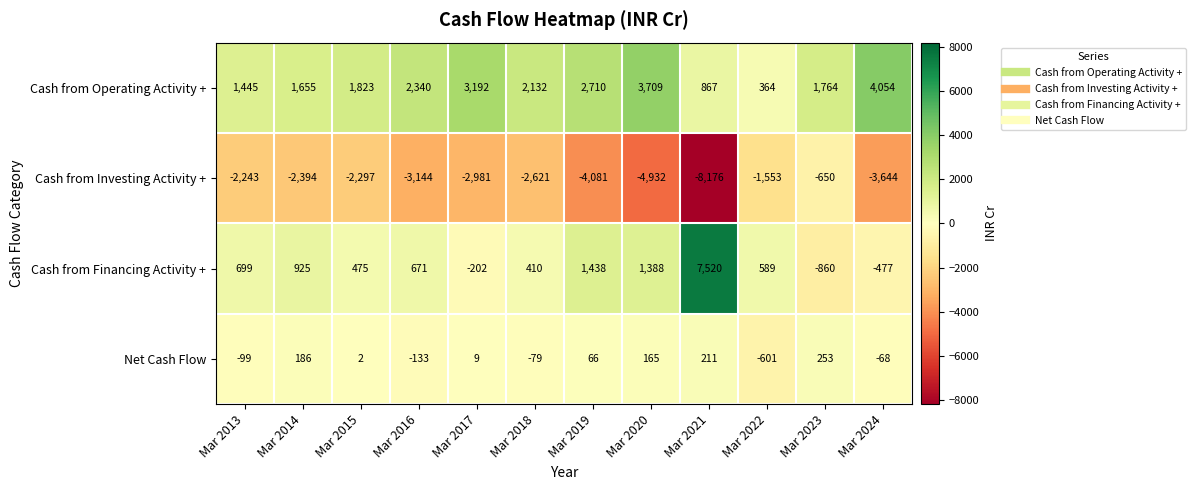

How many categories are shown in the chart?

12